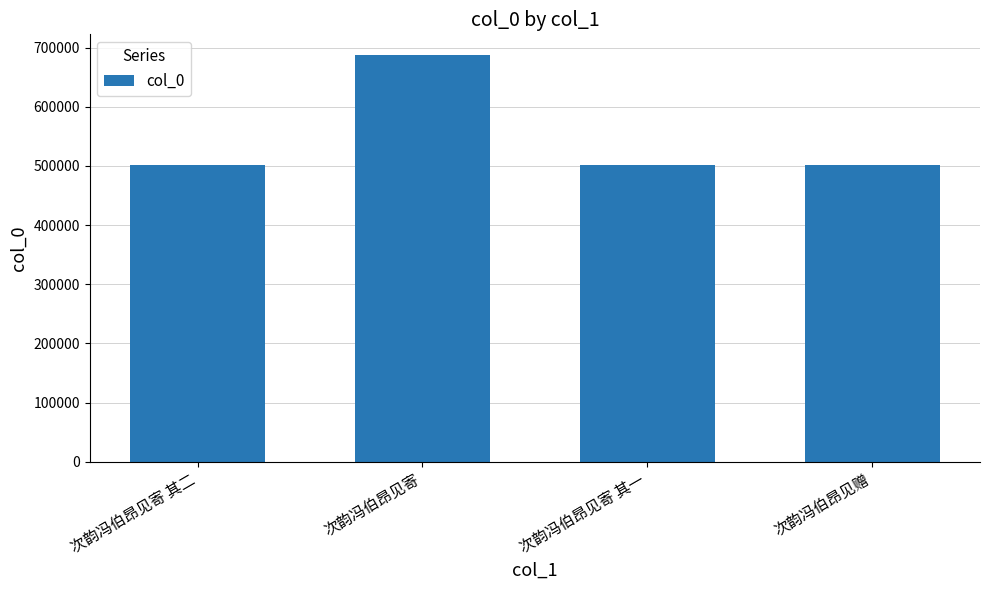

How many series are shown in this chart?

1